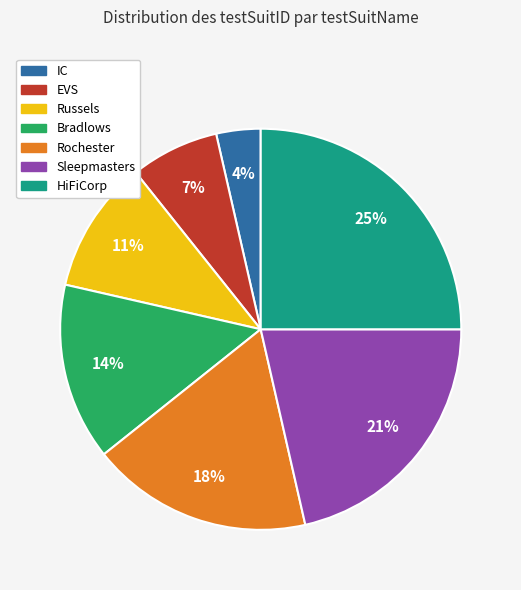

What is the smallest slice in the pie chart?

IC